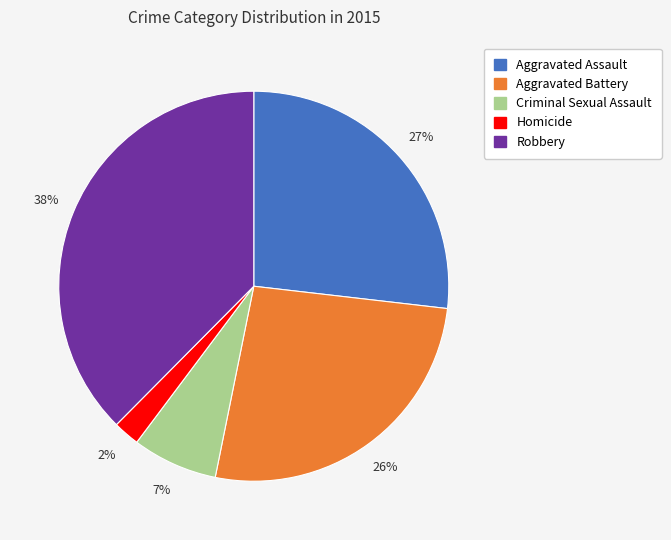

True or false: Robbery accounts for 28% of the total.

False